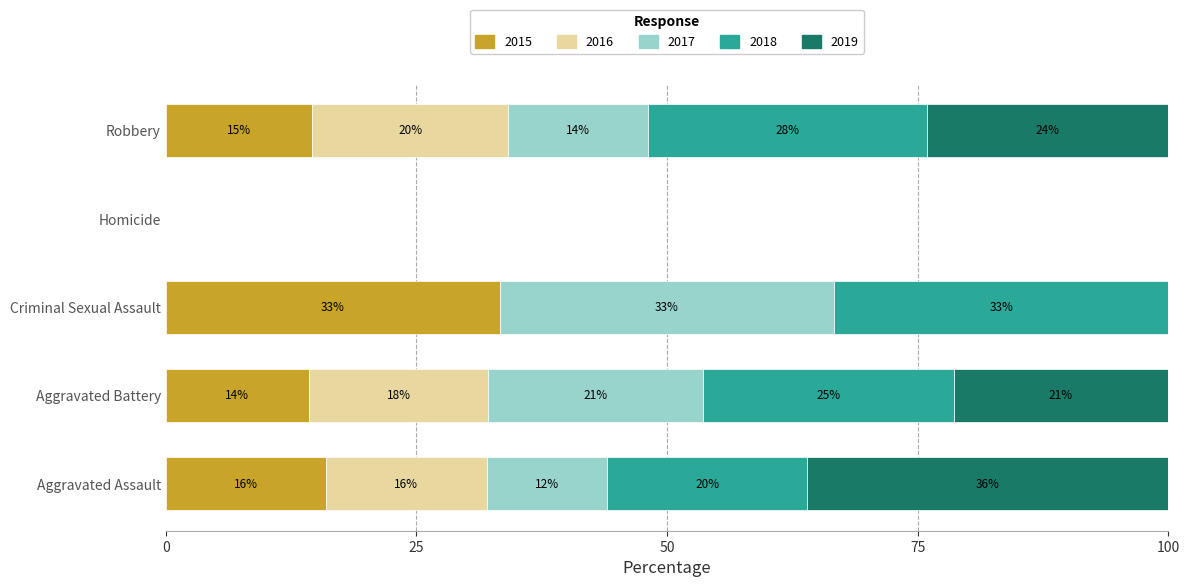

What are all the series names shown in the legend?

2015, 2016, 2017, 2018, 2019